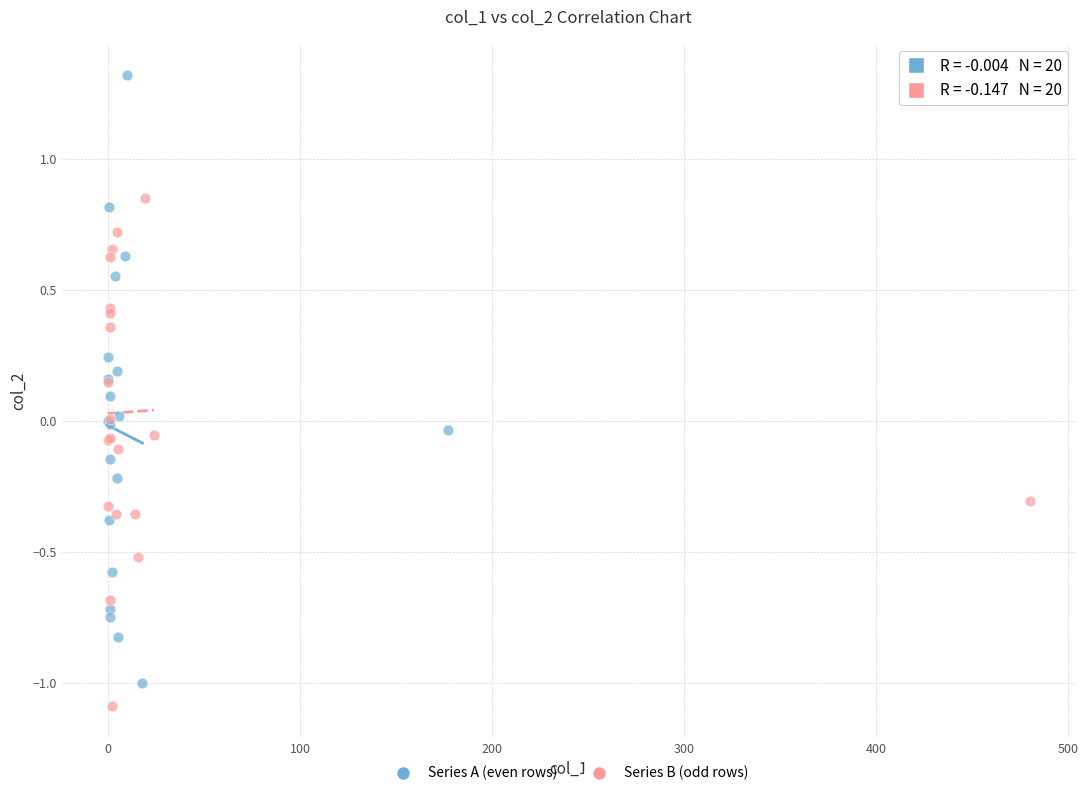

Which series contains the lowest Y value?

Series B (odd rows)